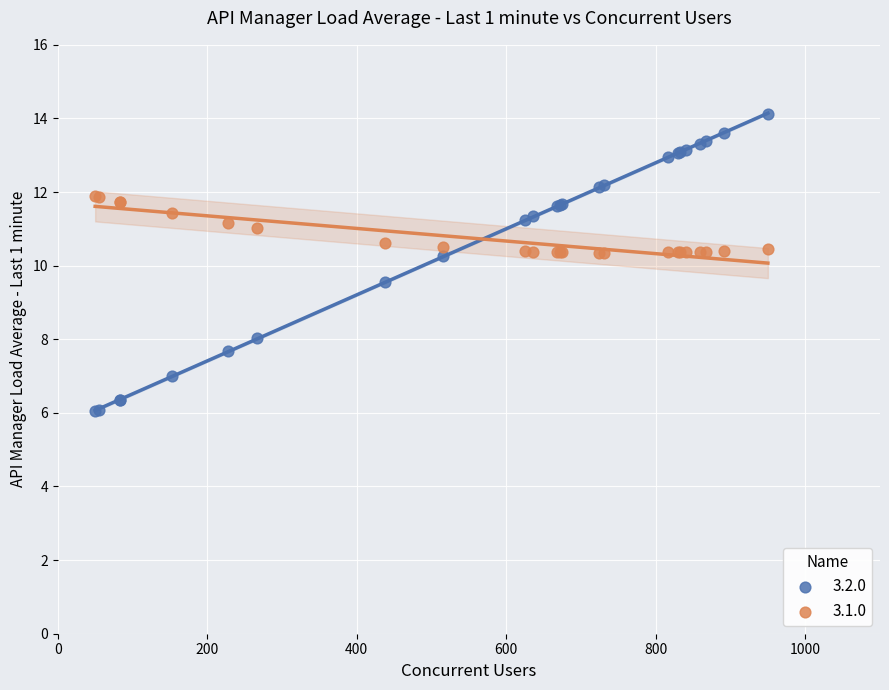

Which series has the largest Y range (max minus min)?

3.2.0